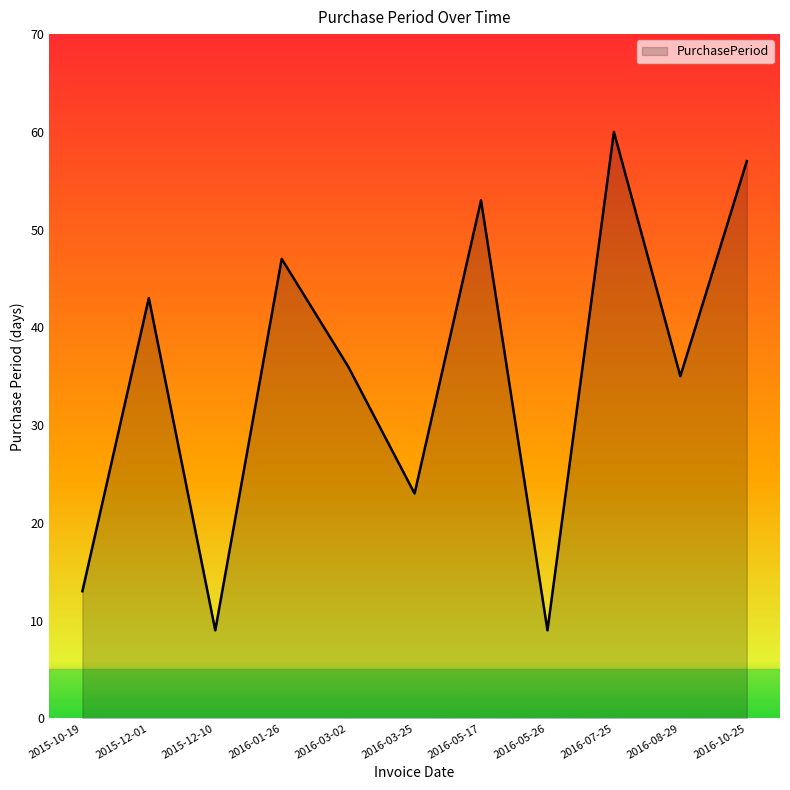

What is the greatest value displayed?

60